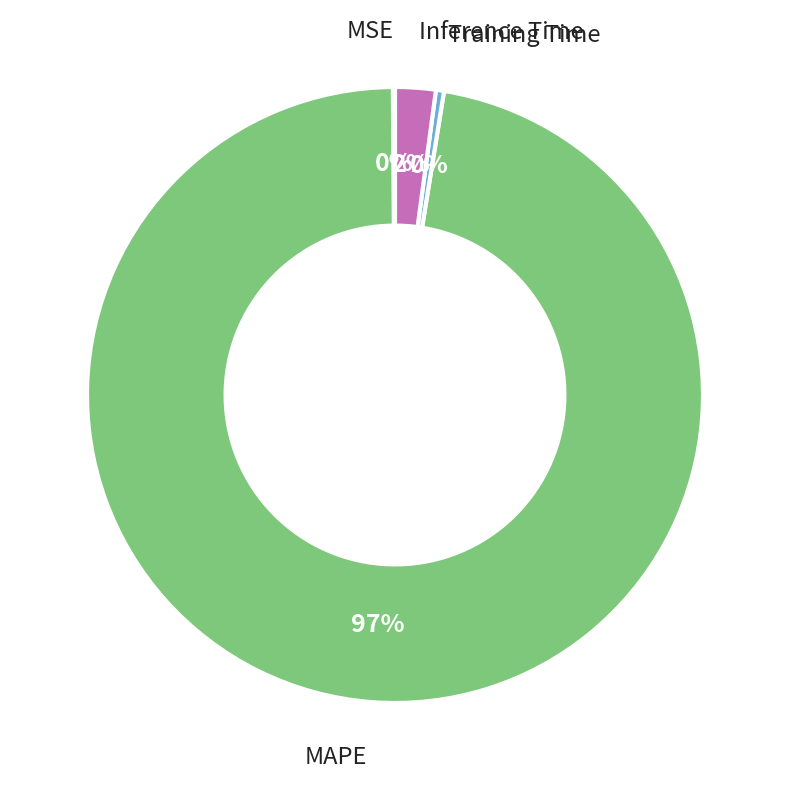

Is there any slice that represents more than half of the pie?

Yes